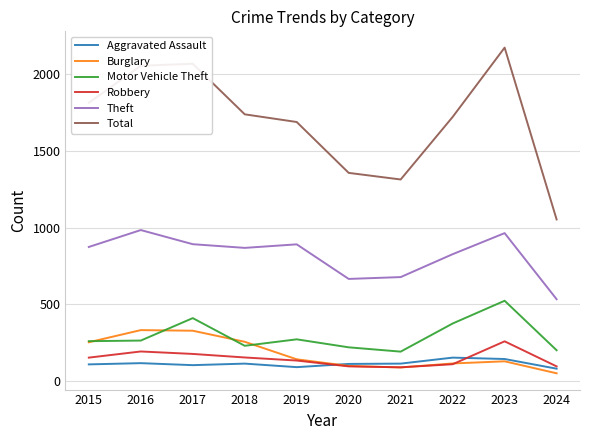

What are all the series names shown in the legend?

Aggravated Assault, Burglary, Motor Vehicle Theft, Robbery, Theft, Total